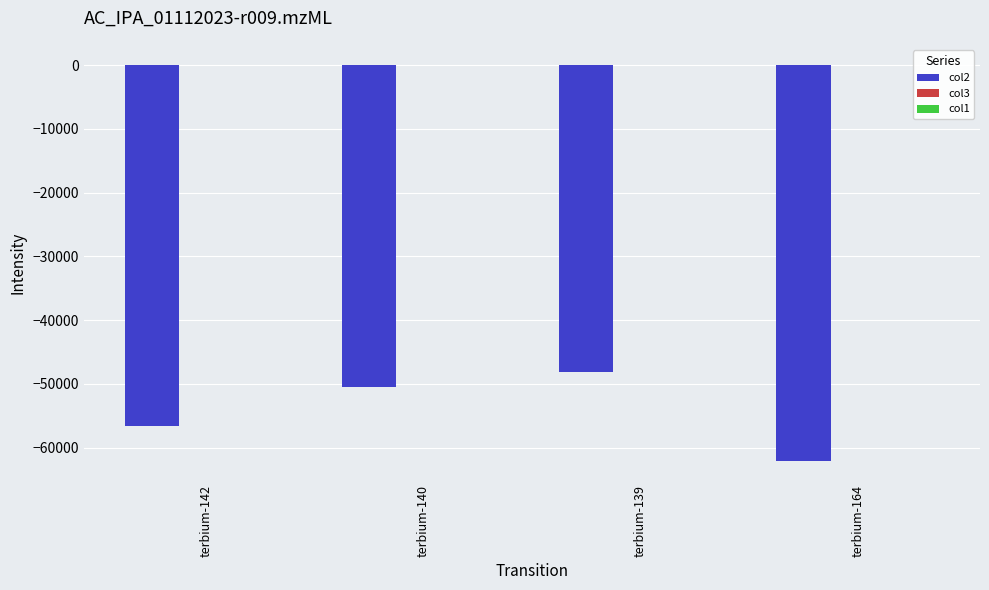

Where does the col2 series first go above -50482?

terbium-139